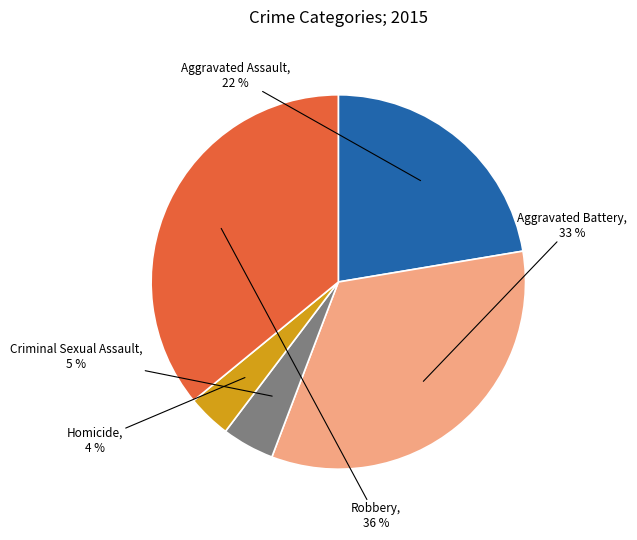

Does any single category account for the majority?

No